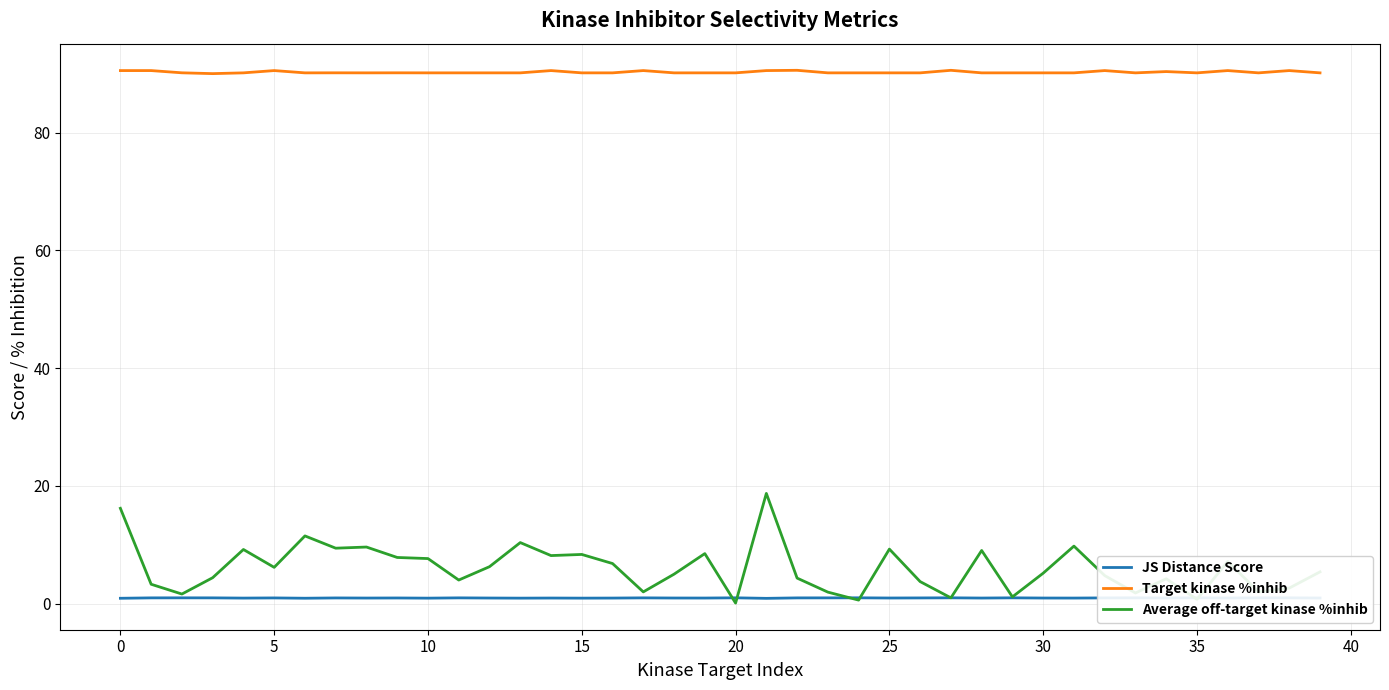

Which series has the largest range (max minus min)?

Average off-target kinase %inhib